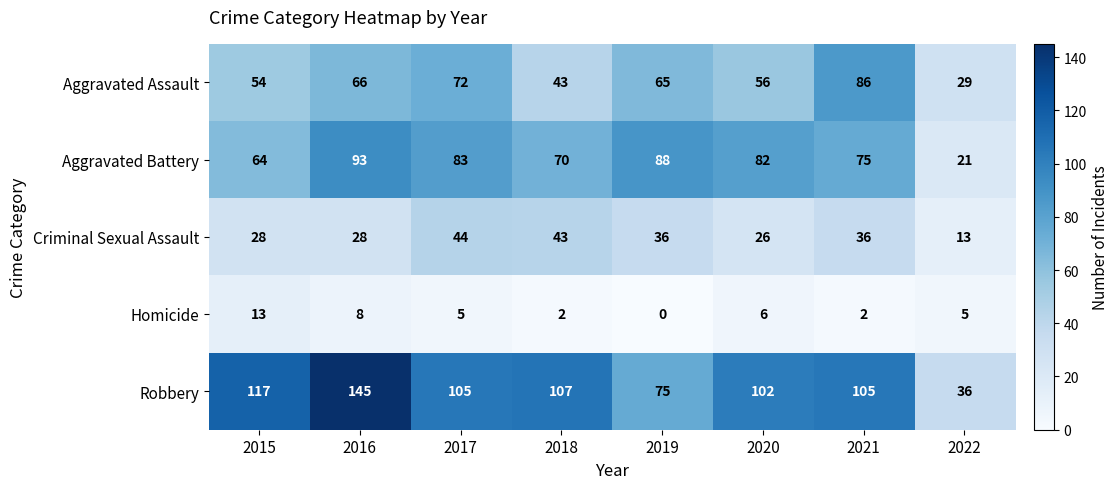

Which series has the largest total across all categories?

Robbery